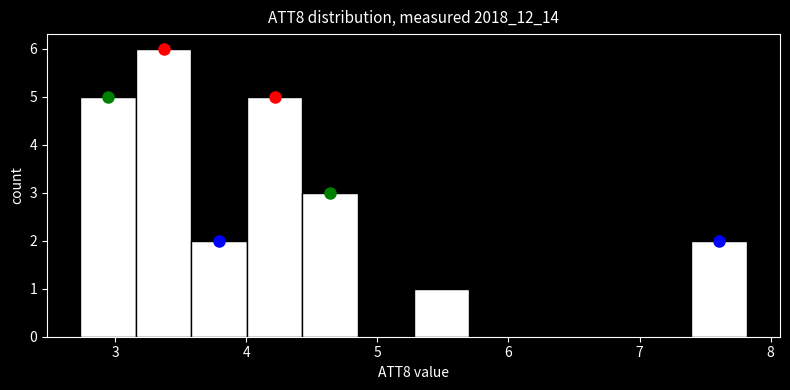

Reading left to right, list every bar in this chart as the range it spans on the x-axis followed by its height. Neither the bar edges nor the heights are printed on the chart, so give them approximately, as read against the axes.

2.7 to 3.2: 5
3.2 to 3.6: 6
3.6 to 4.0: 2
4.0 to 4.4: 5
4.4 to 4.9: 3
4.9 to 5.3: 0
5.3 to 5.7: 1
5.7 to 6.1: 0
6.1 to 6.5: 0
6.5 to 7.0: 0
7.0 to 7.4: 0
7.4 to 7.8: 2